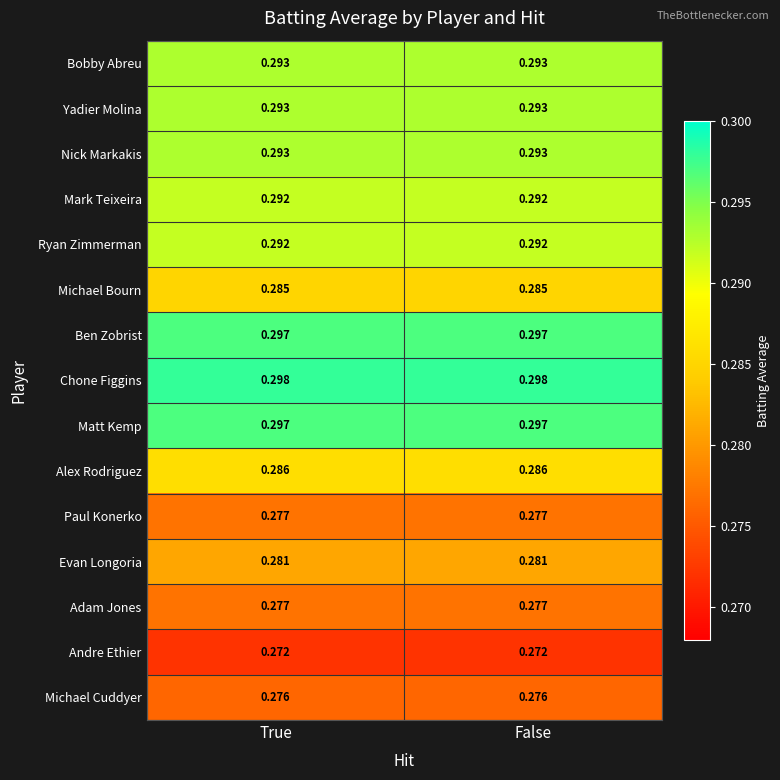

Which series has the largest total across all categories?

Chone Figgins